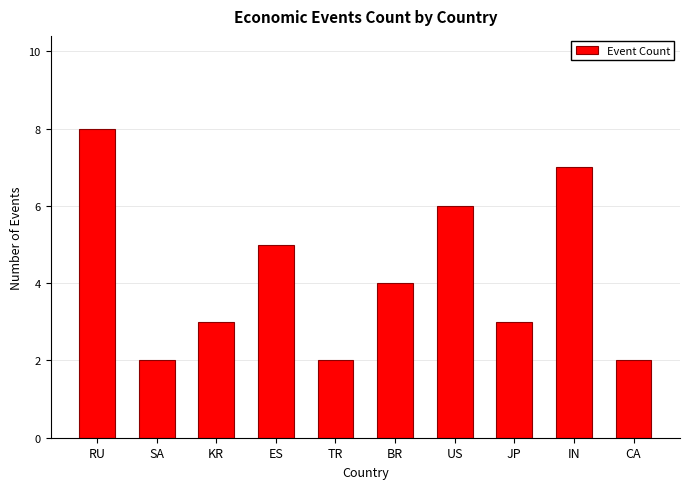

True or false: the data shows 6 at US.

True